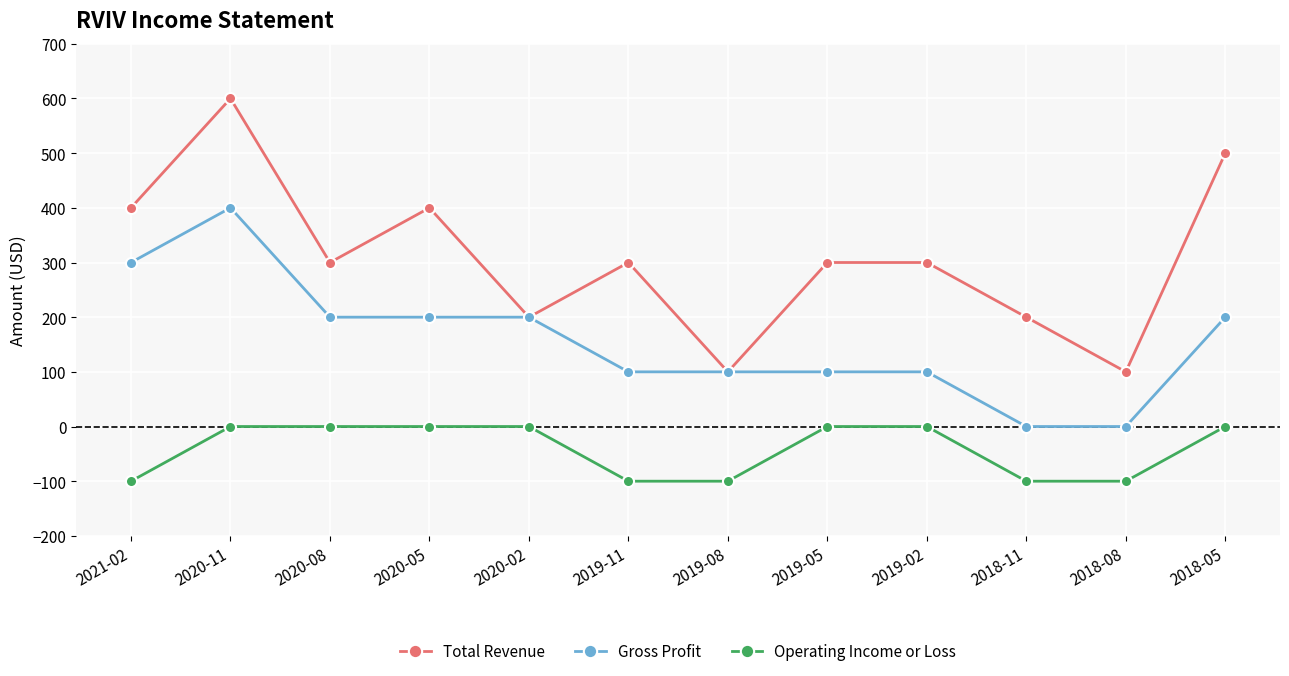

What is the approximate value of Total Revenue at 2018-08, to the nearest 10?

100